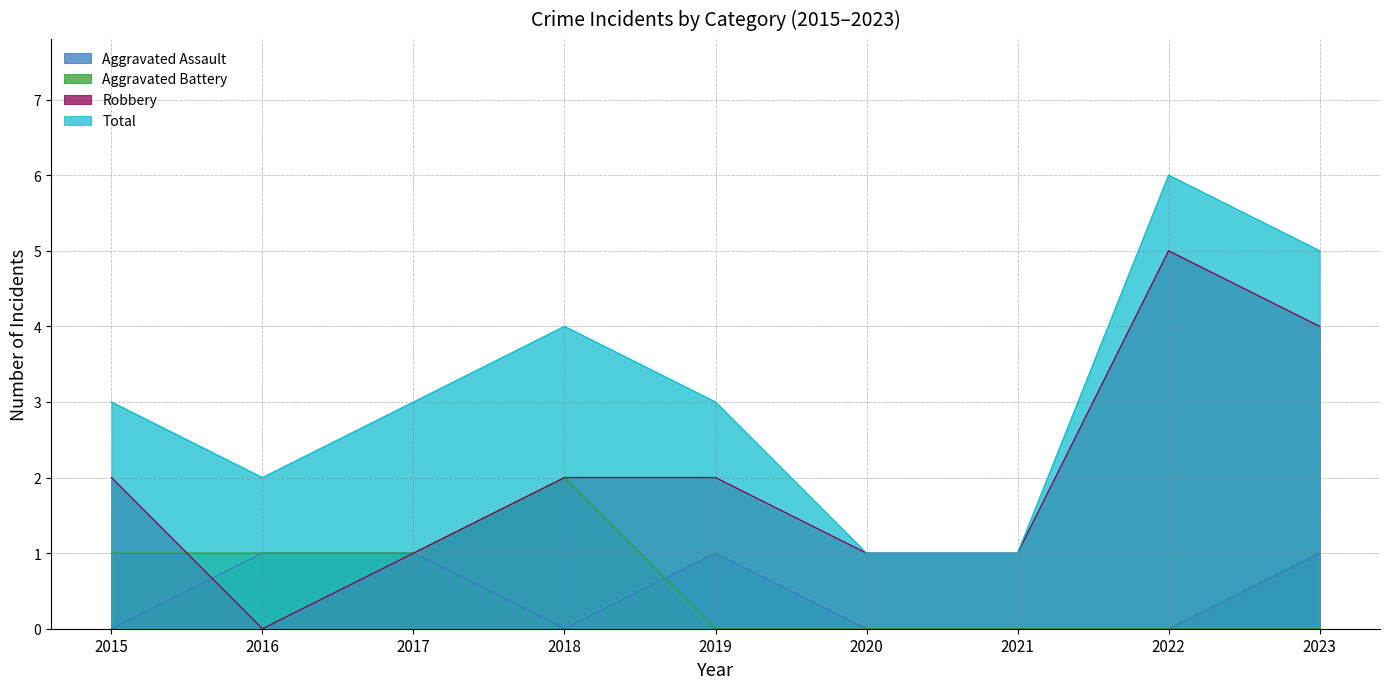

At how many categories does at least one series exceed 1?

7